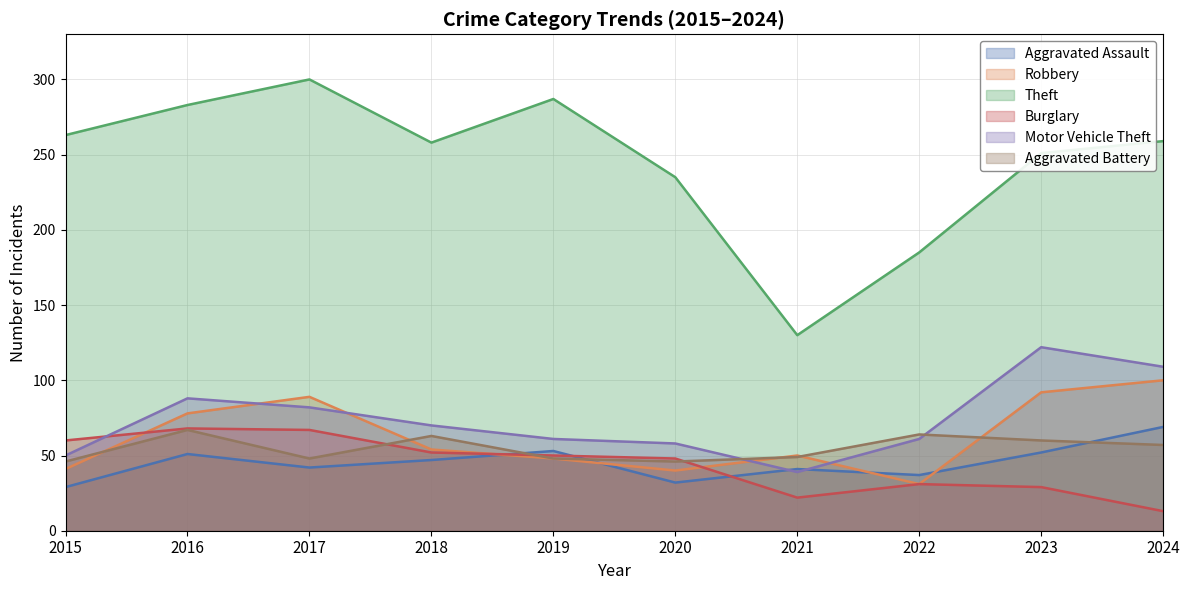

Reading left to right, transcribe all the data shown in this chart.

Aggravated Assault: 2015=29	2016=51	2017=42	2018=47	2019=53	2020=32	2021=41	2022=37	2023=52	2024=69
Robbery: 2015=41	2016=78	2017=89	2018=54	2019=48	2020=40	2021=50	2022=31	2023=92	2024=100
Theft: 2015=263	2016=283	2017=300	2018=258	2019=287	2020=235	2021=130	2022=185	2023=251	2024=259
Burglary: 2015=60	2016=68	2017=67	2018=52	2019=50	2020=48	2021=22	2022=31	2023=29	2024=13
Motor Vehicle Theft: 2015=50	2016=88	2017=82	2018=70	2019=61	2020=58	2021=39	2022=61	2023=122	2024=109
Aggravated Battery: 2015=46	2016=67	2017=48	2018=63	2019=48	2020=46	2021=49	2022=64	2023=60	2024=57